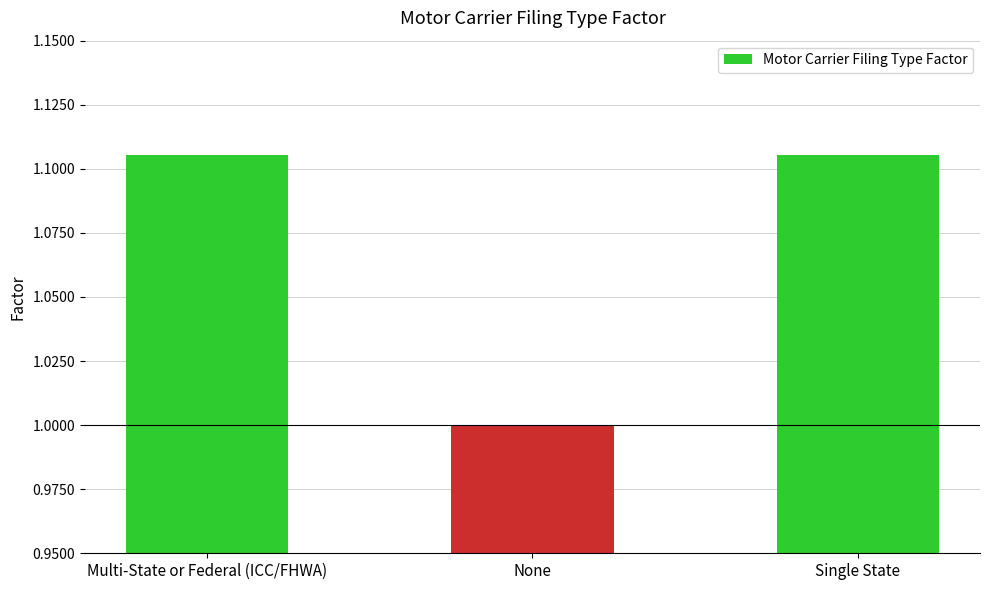

Count the number of data series in this chart.

1